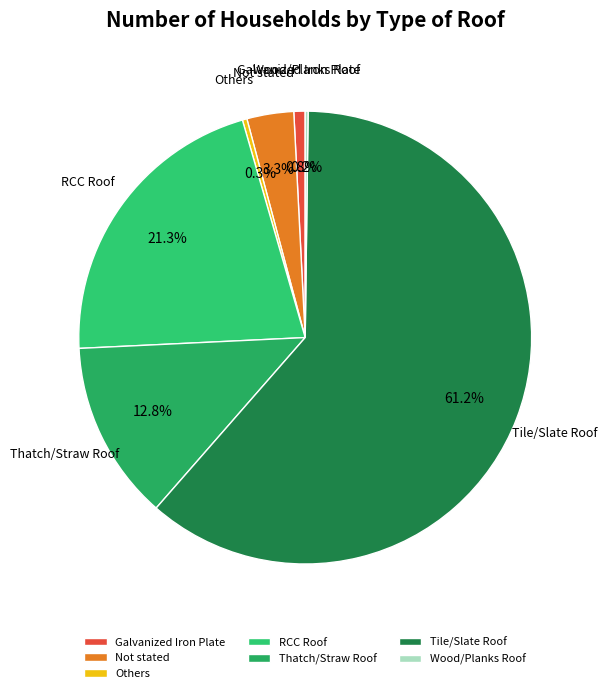

Which category has the biggest portion of the pie?

Tile/Slate Roof